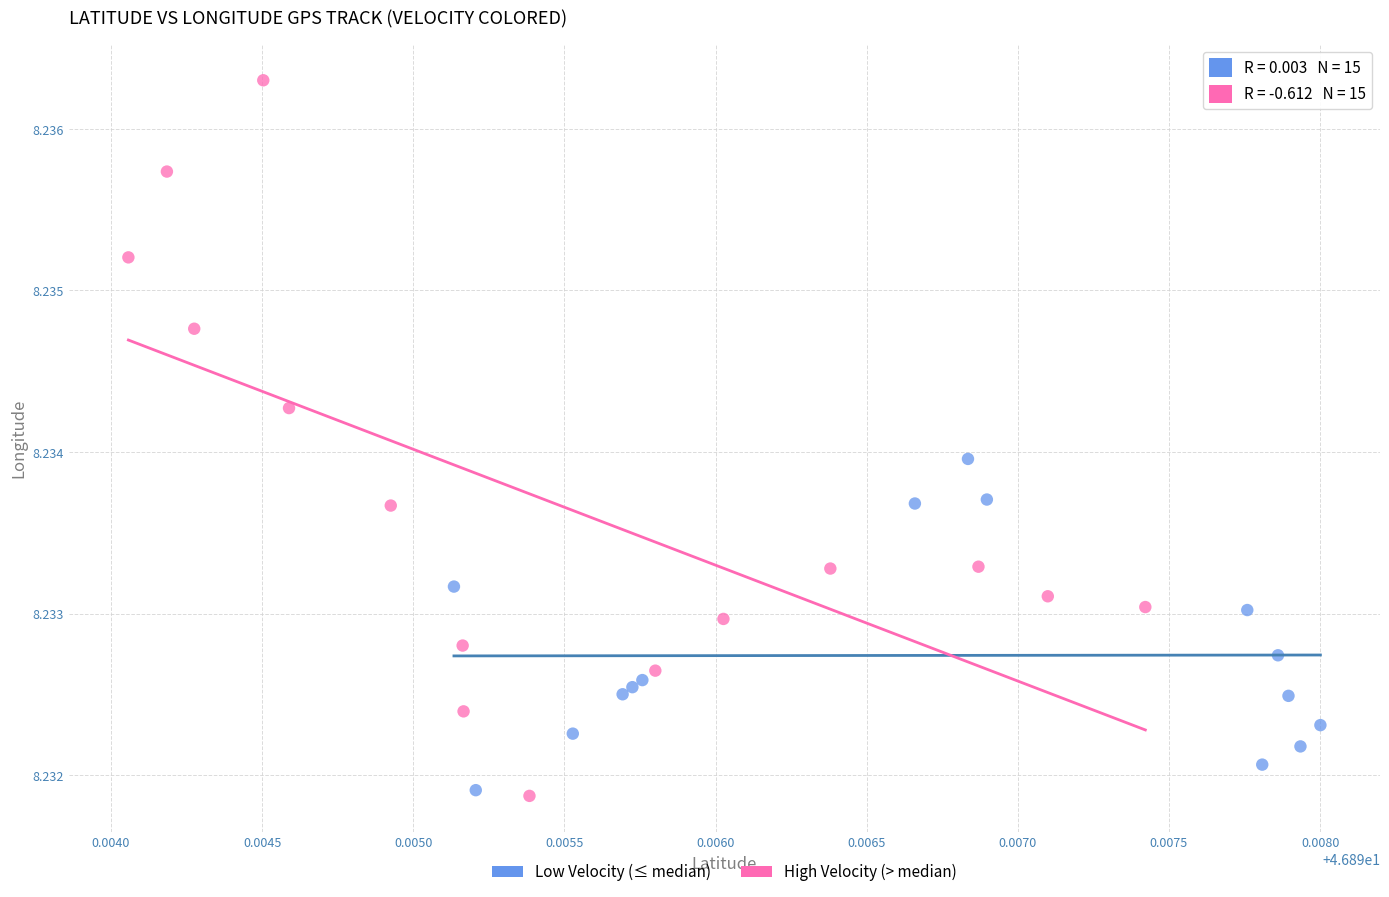

Which series contains the highest Y value?

High Velocity (> median)